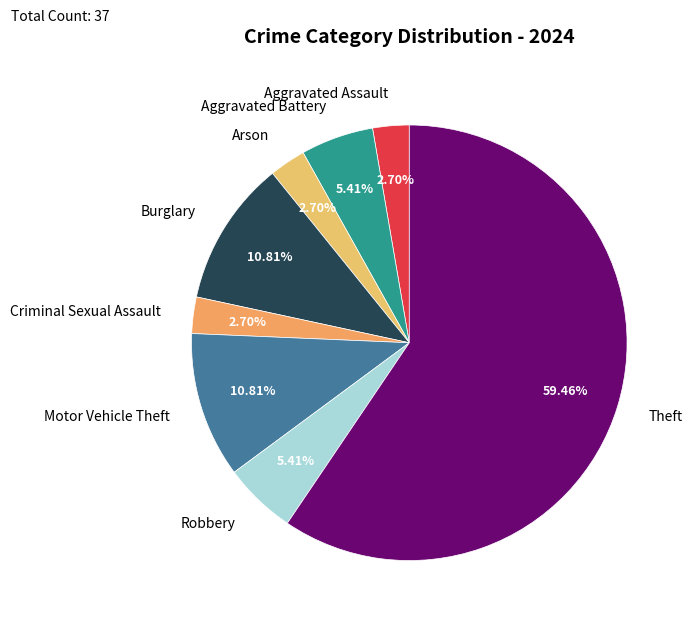

To the nearest percent, what portion does Arson represent?

3%